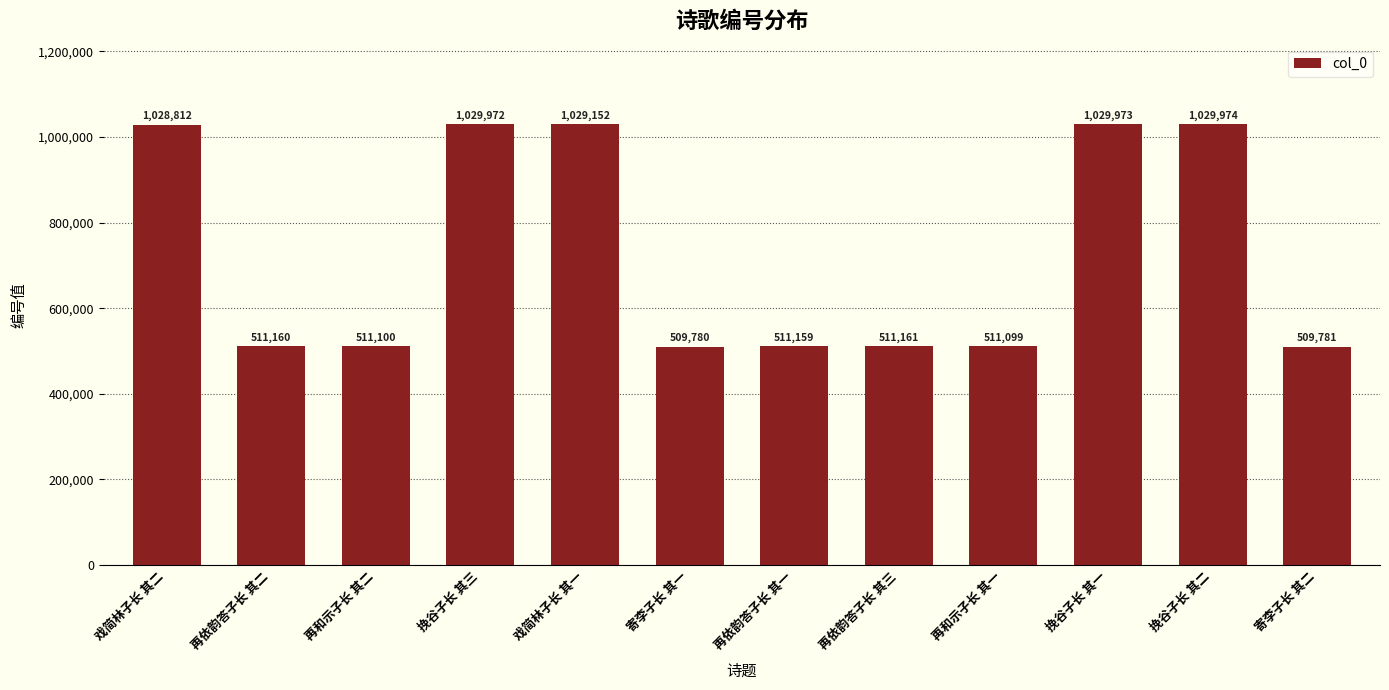

Is it true that the value at 挽谷子长 其二 is 1029974?

True